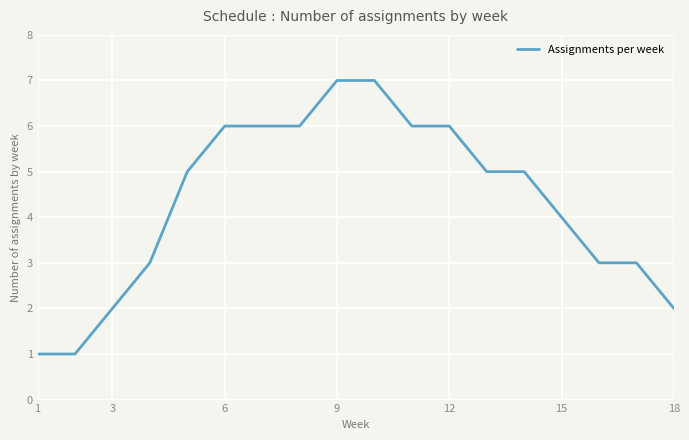

What is the difference between the maximum and minimum values?

6